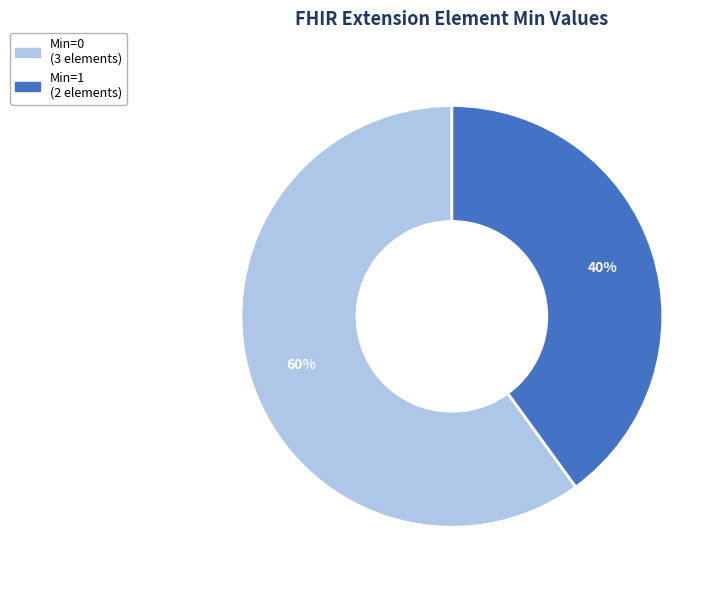

Is there a majority slice in this chart?

Yes